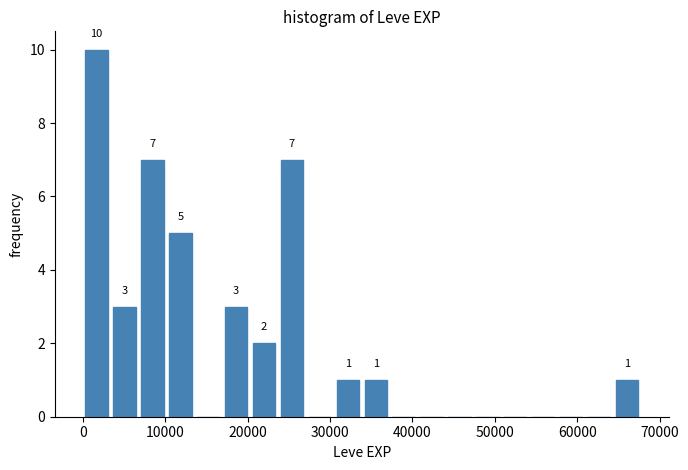

Around what value on the x-axis is the tallest bar? Give the approximate position of its centre, as read against the axis.

2000